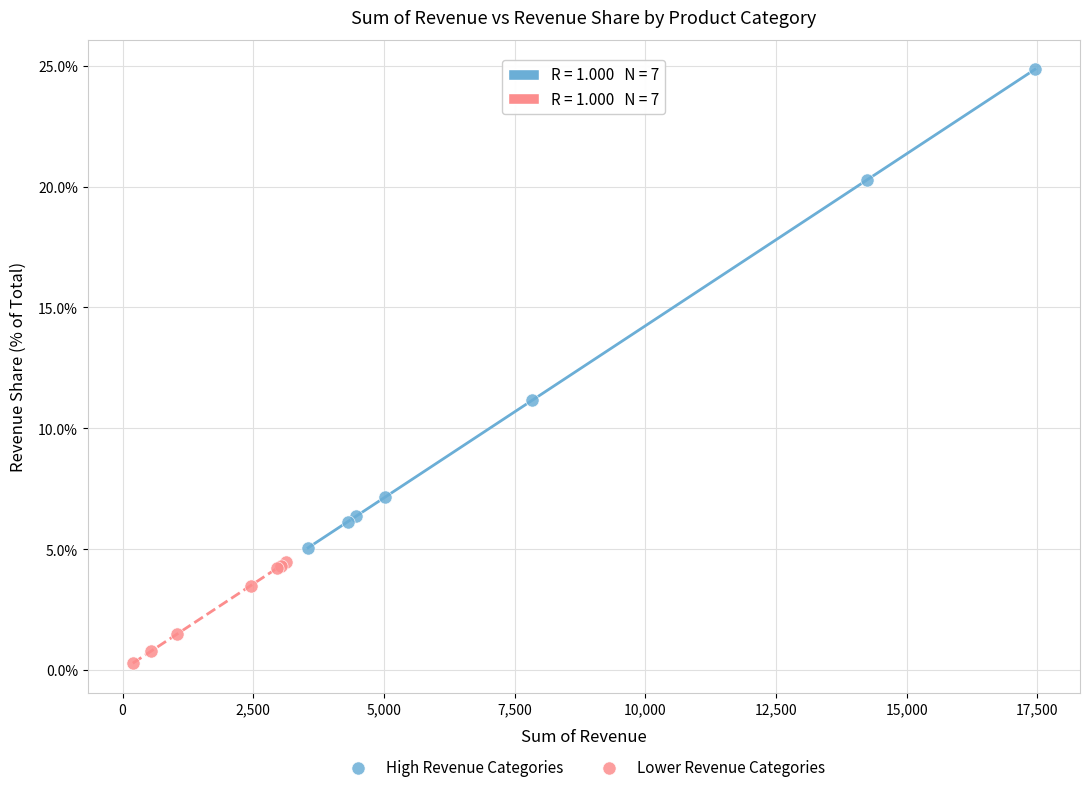

What are all the series names shown in the legend?

High Revenue Categories, Lower Revenue Categories